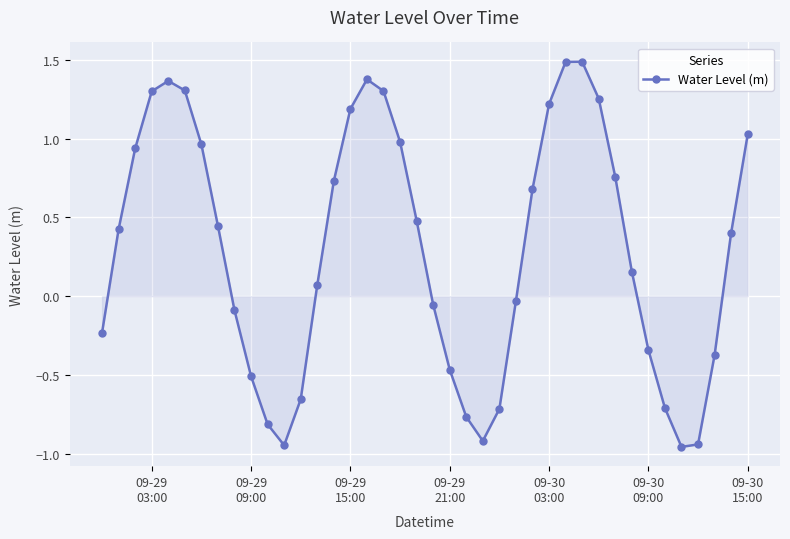

What is the sum of all values?

11.8